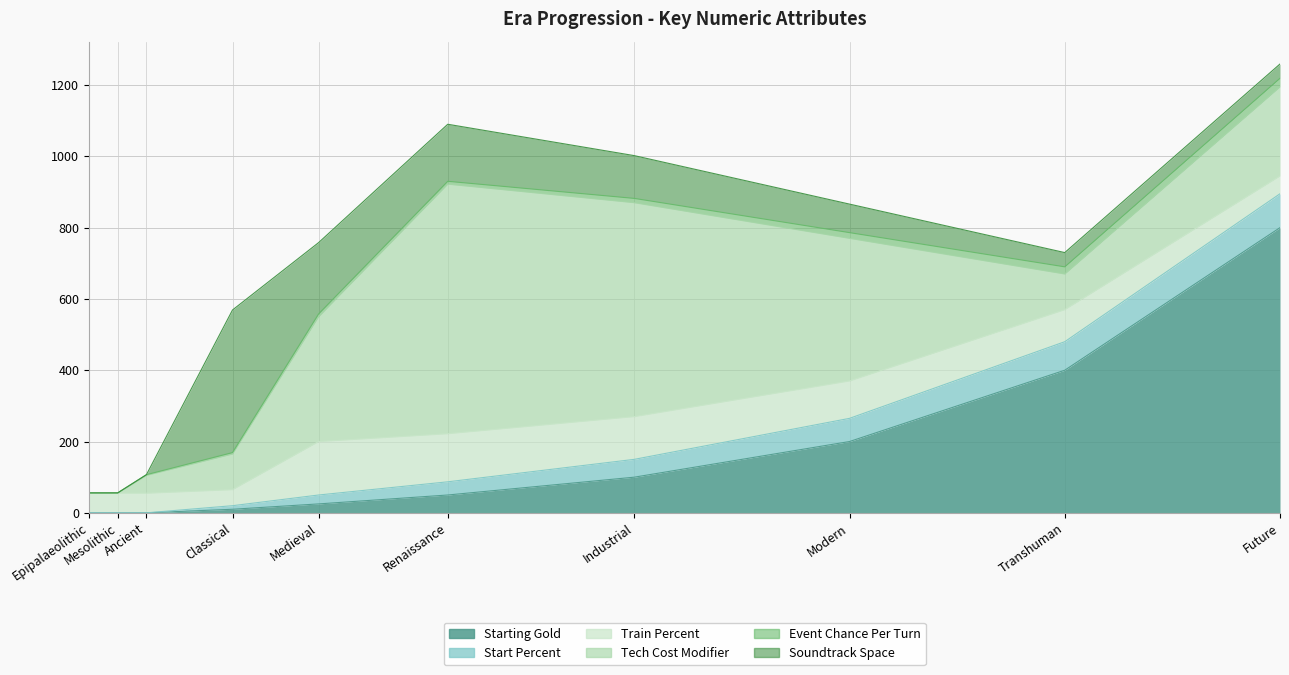

The value of Starting Gold at Medieval is 34. True or false?

False